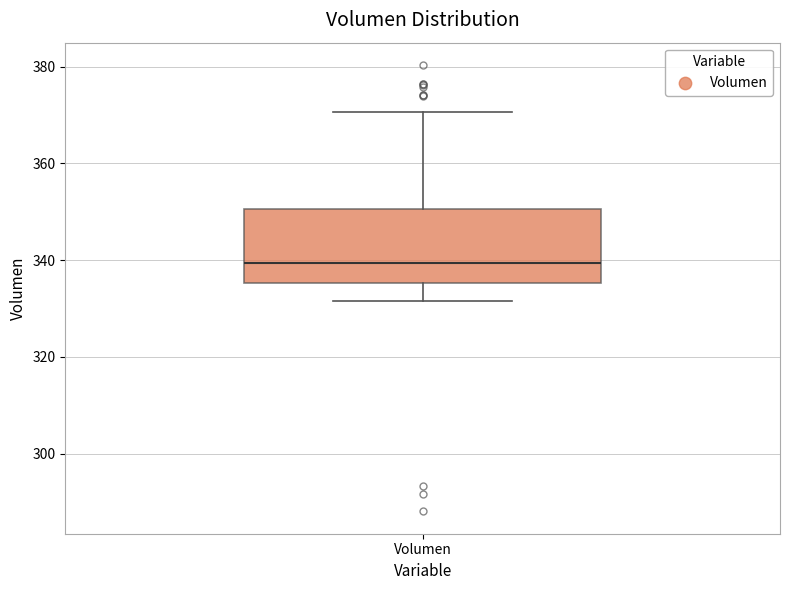

Where is the upper edge of the box for Volumen on the y-axis? The values are not printed on the chart, so give them approximately, as read against the axis.

350